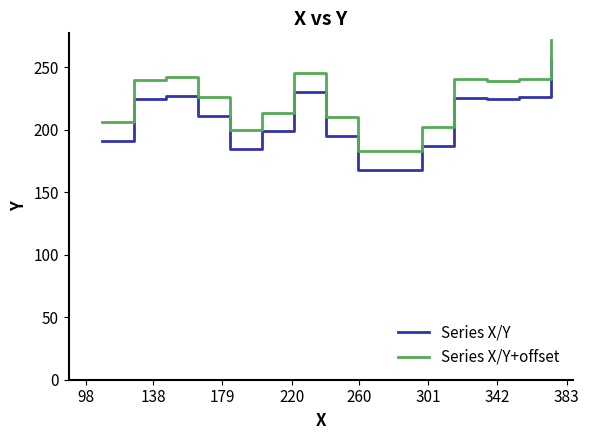

What is the difference between the maximum and minimum values in the Series X/Y+offset series?

89.0